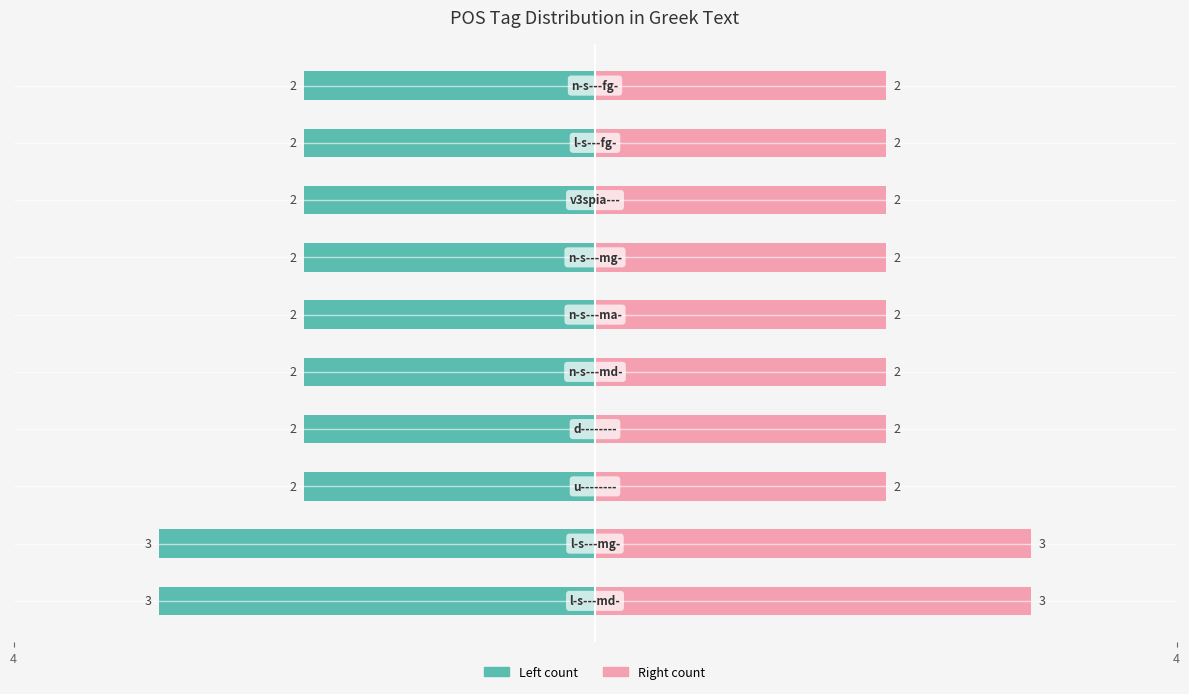

How many bars are there in each group?

2